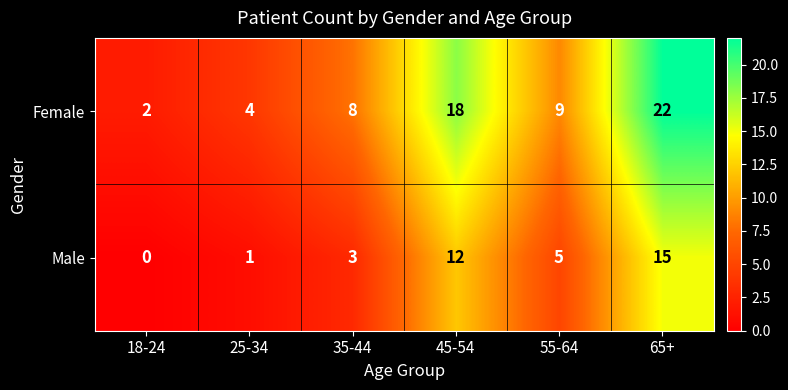

Rank the series by their average value, from highest to lowest.

Female, Male